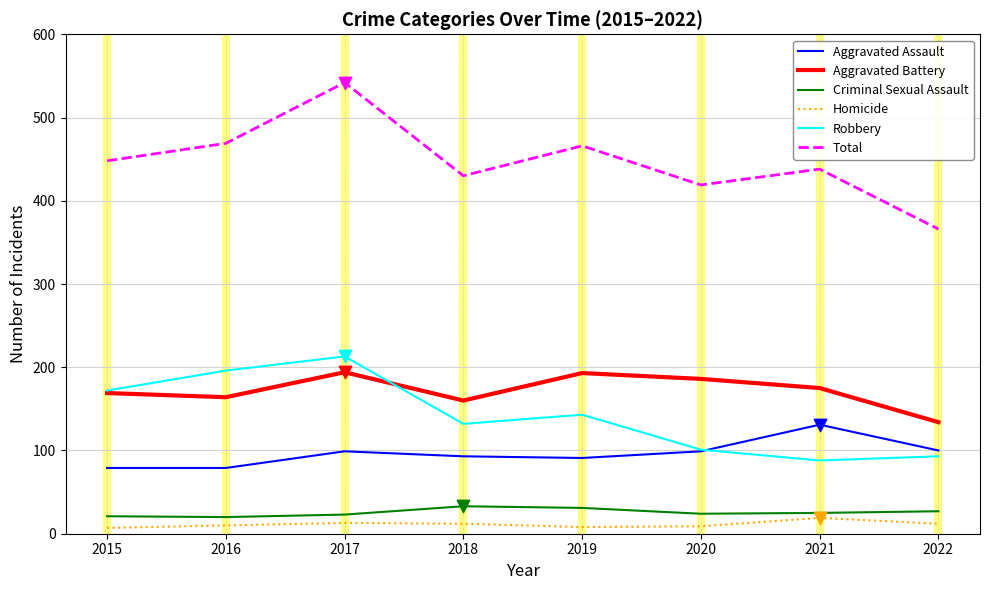

What is the difference between the highest and lowest values at 2017?

529